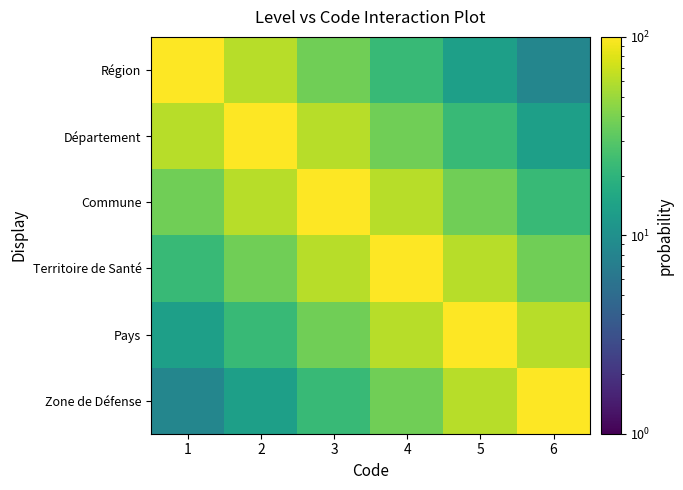

At which category does the chart reach its minimum across all series?

6